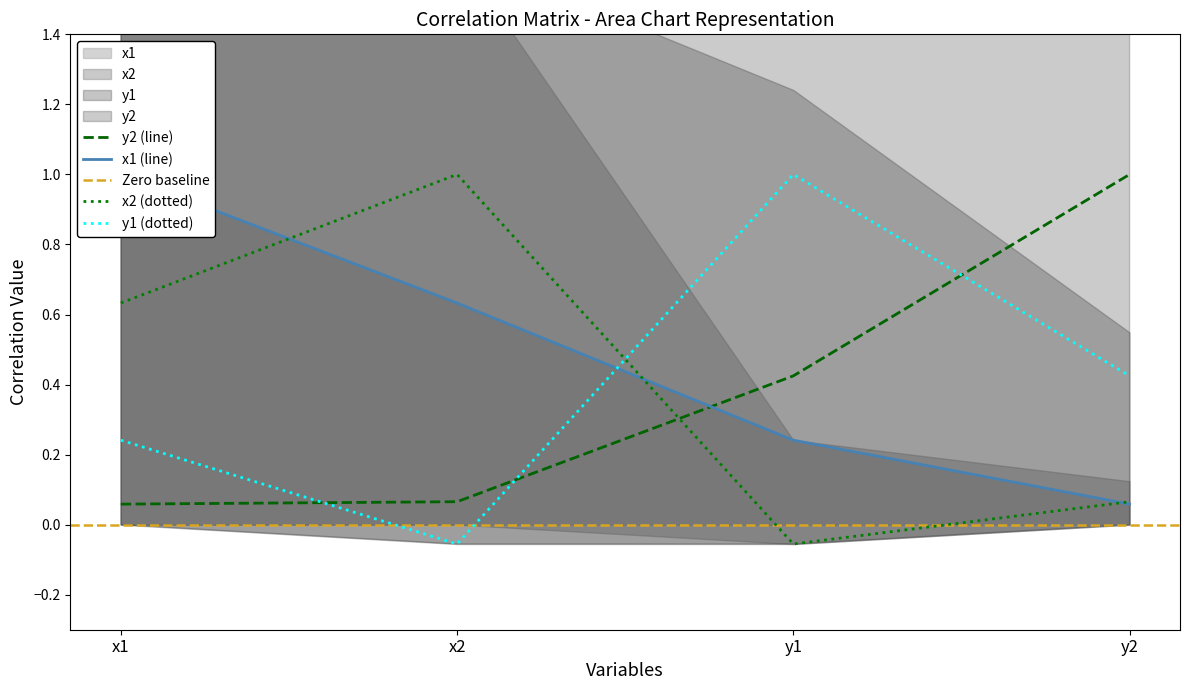

The x2 series shows 0.4 at x1. True or false?

False